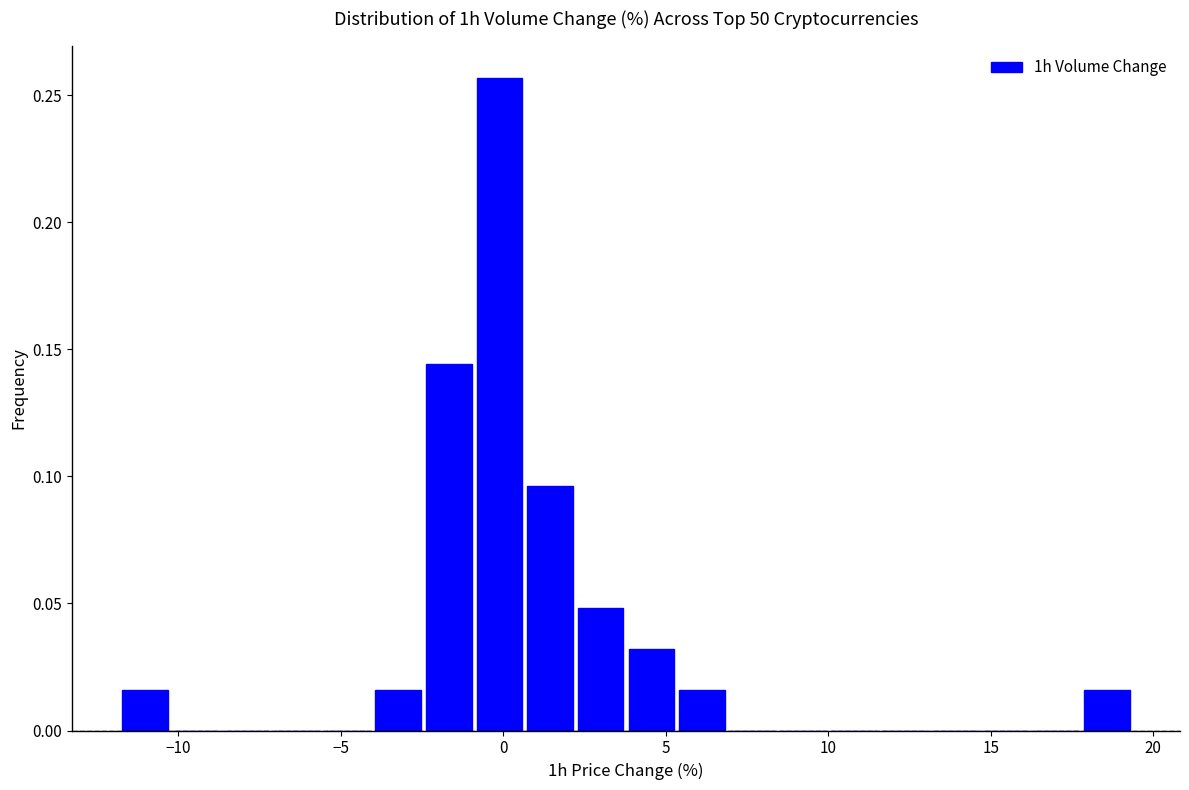

Around what value on the x-axis is the tallest bar? Give the approximate position of its centre, as read against the axis.

0.0